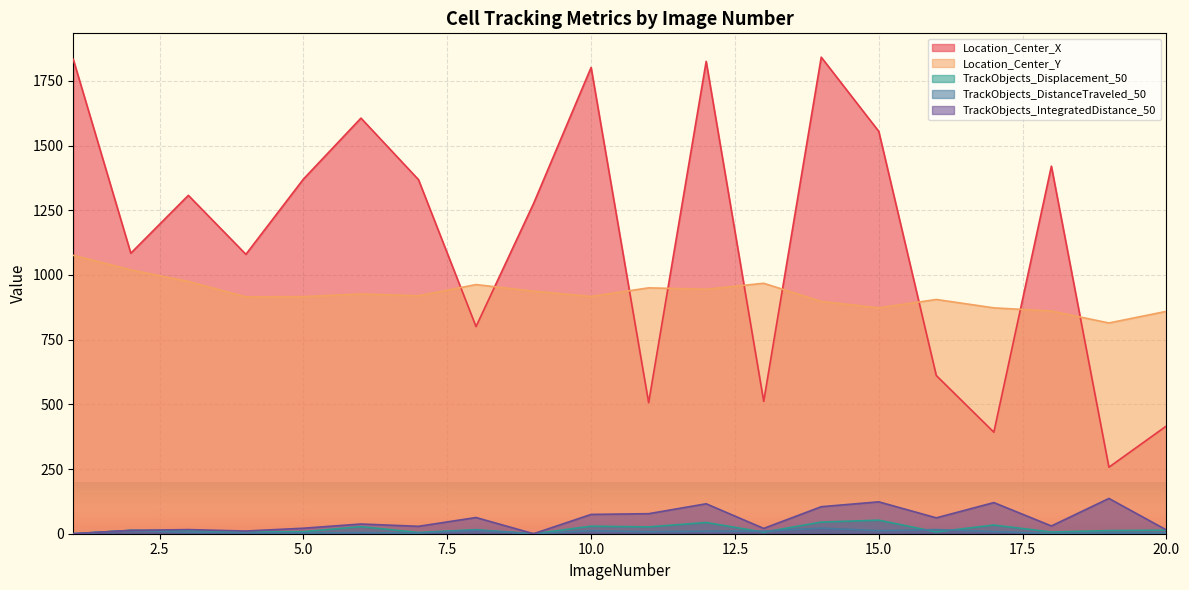

True or false: Location_Center_X has a value of 511.5 at 13.

True